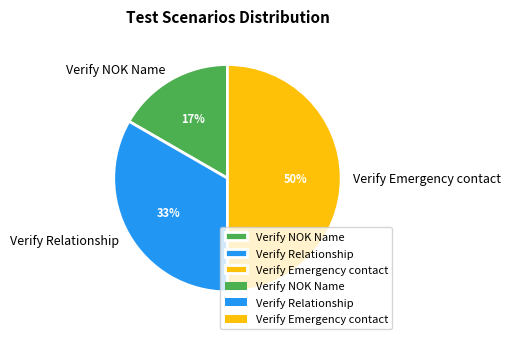

What is the ratio of the value at Verify Relationship to the value at Verify Emergency contact?

0.7